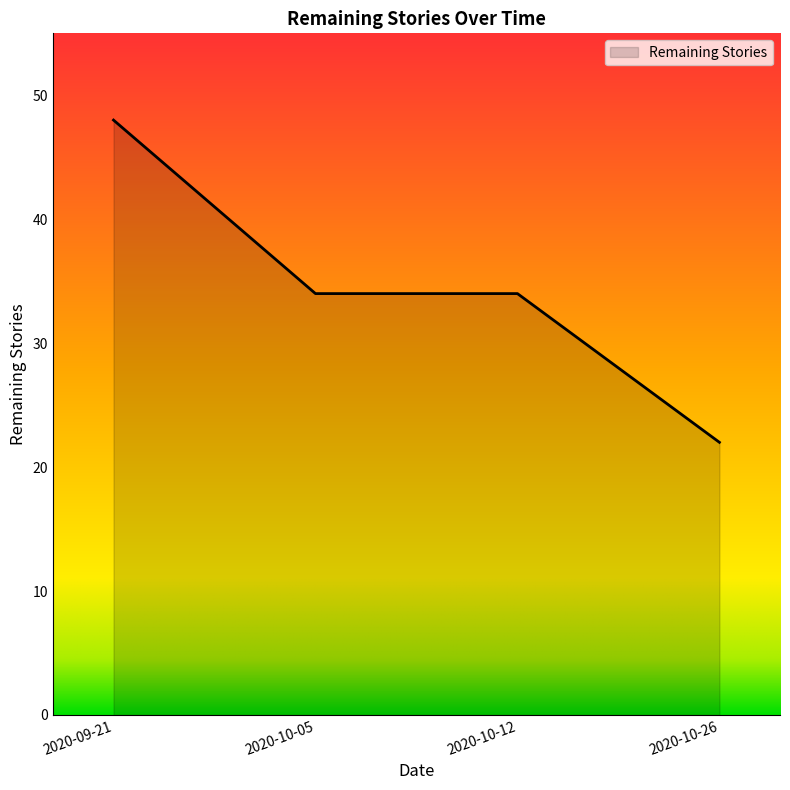

What is the approximate value at 2020-10-05?

34